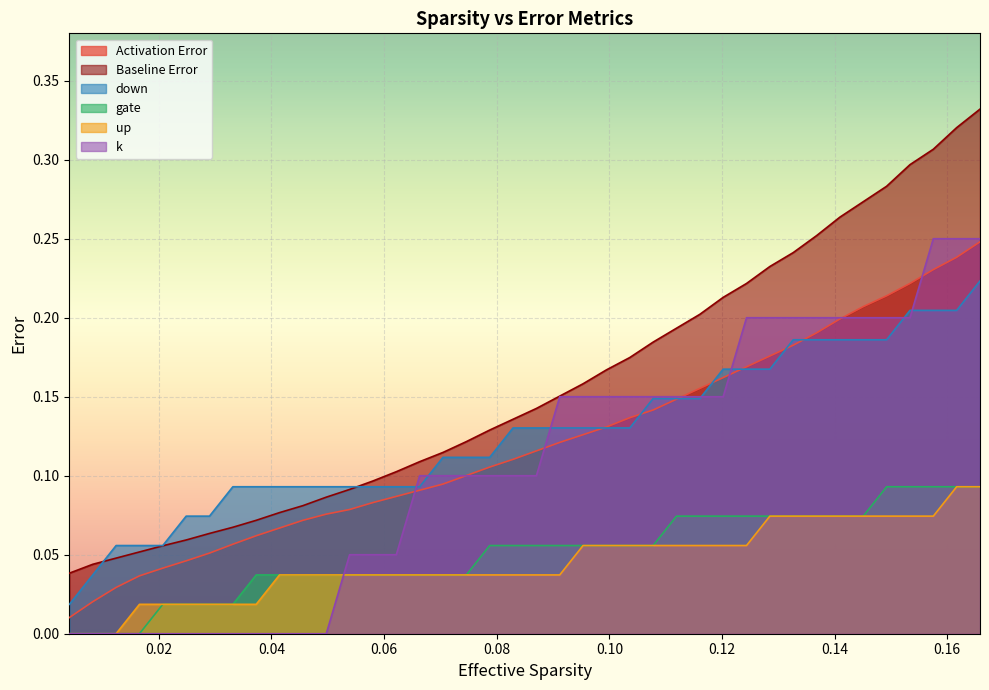

List the series in order of their peak value, highest first.

Baseline Error, k, Activation Error, down, gate, up